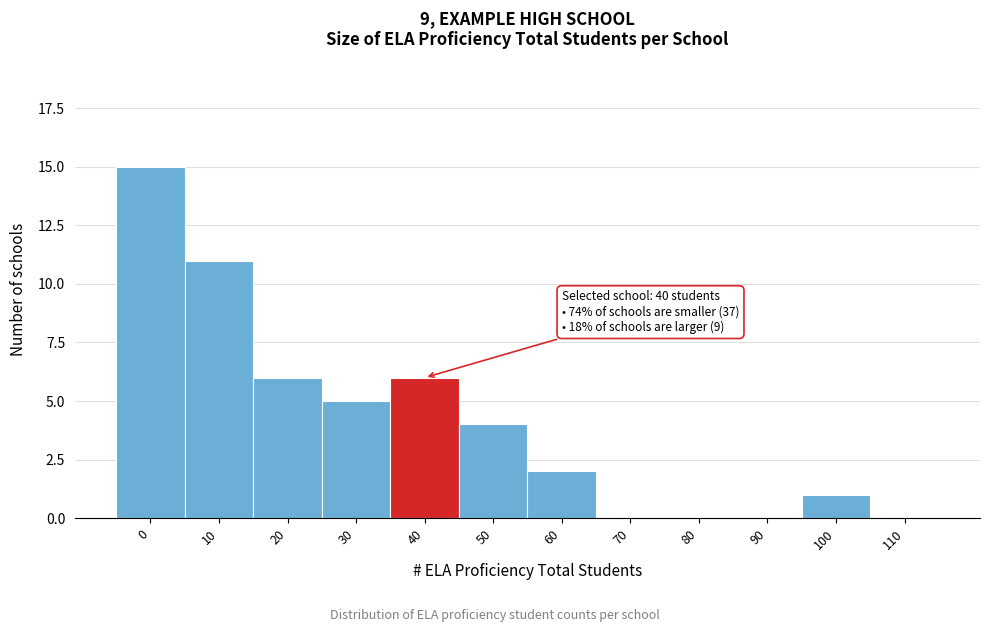

Reading right to left, what are all the values shown in this chart?

110=0	100=1	90=0	80=0	70=0	60=2	50=4	40=6	30=5	20=6	10=11	0=15